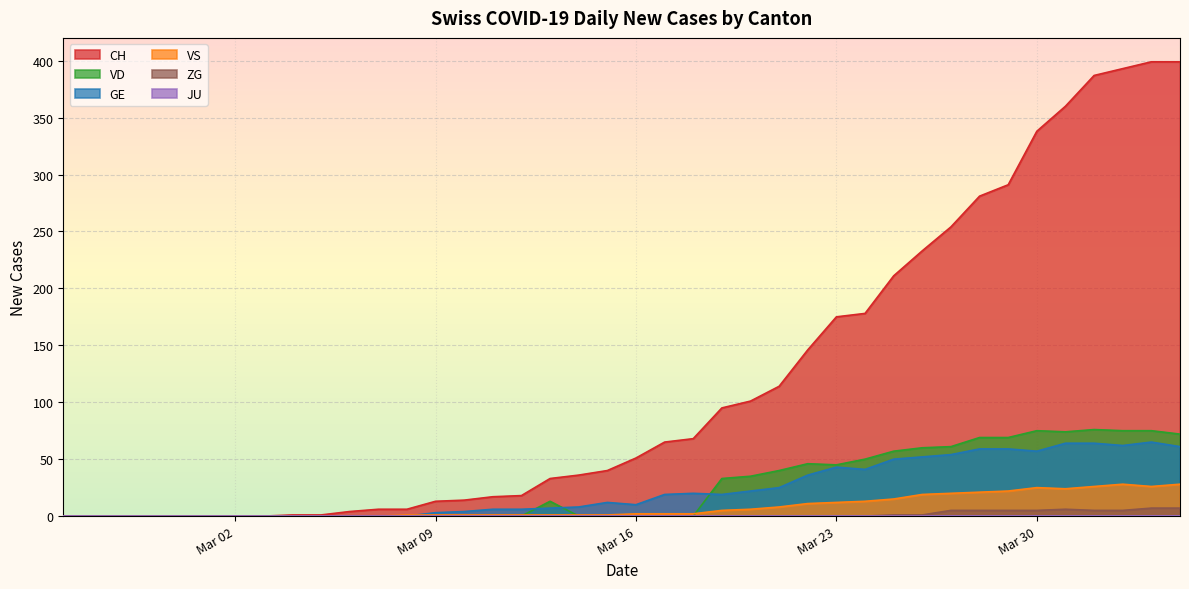

Which series has the largest total across all categories?

CH